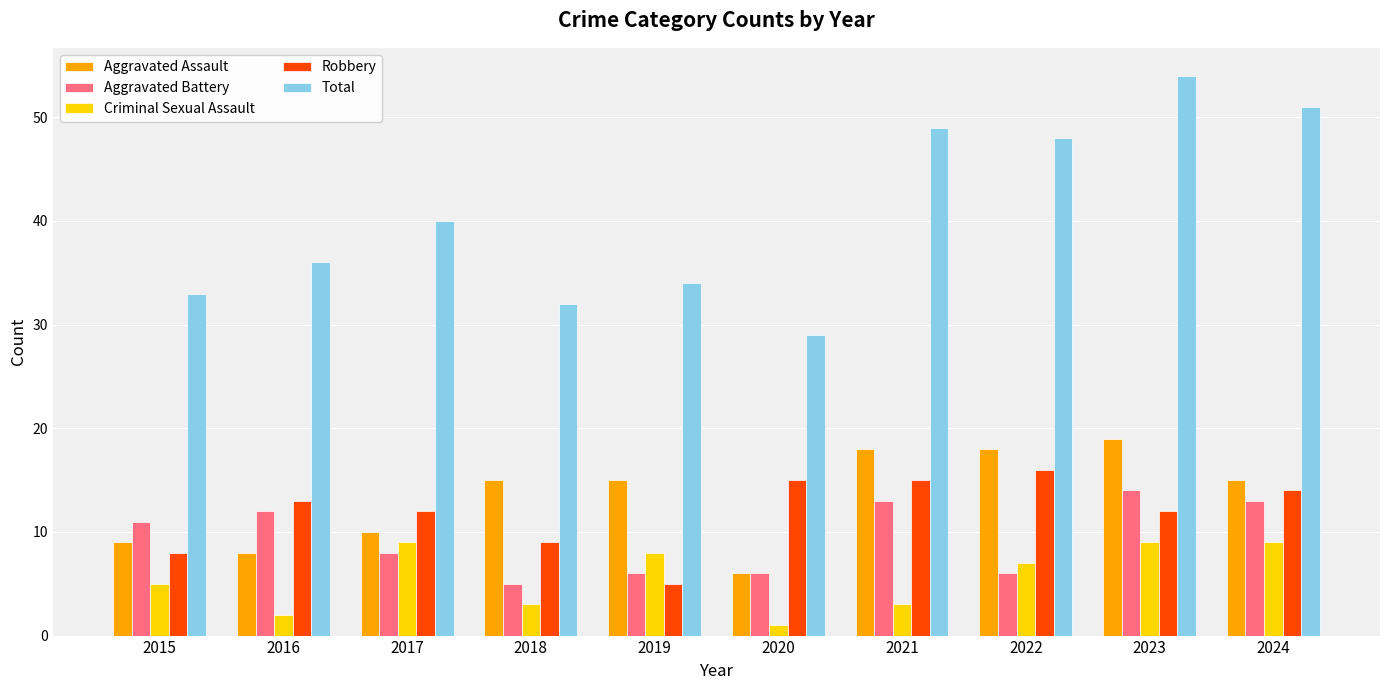

What is the minimum value shown in the chart?

1